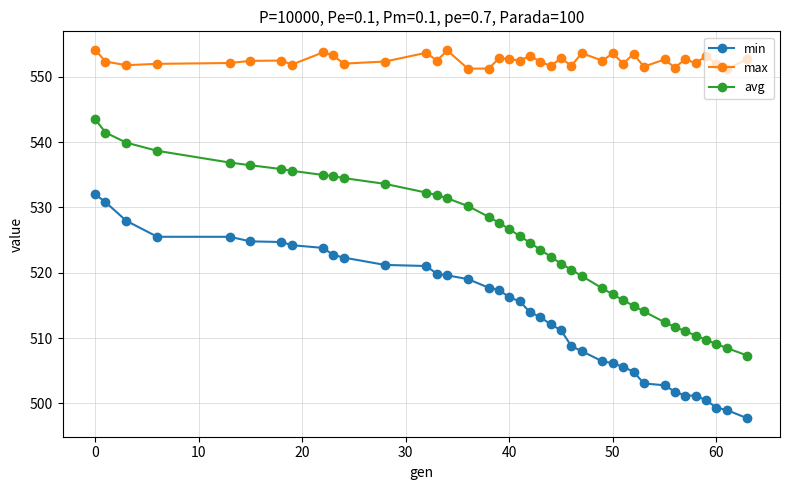

What is the greatest value displayed?

554.2